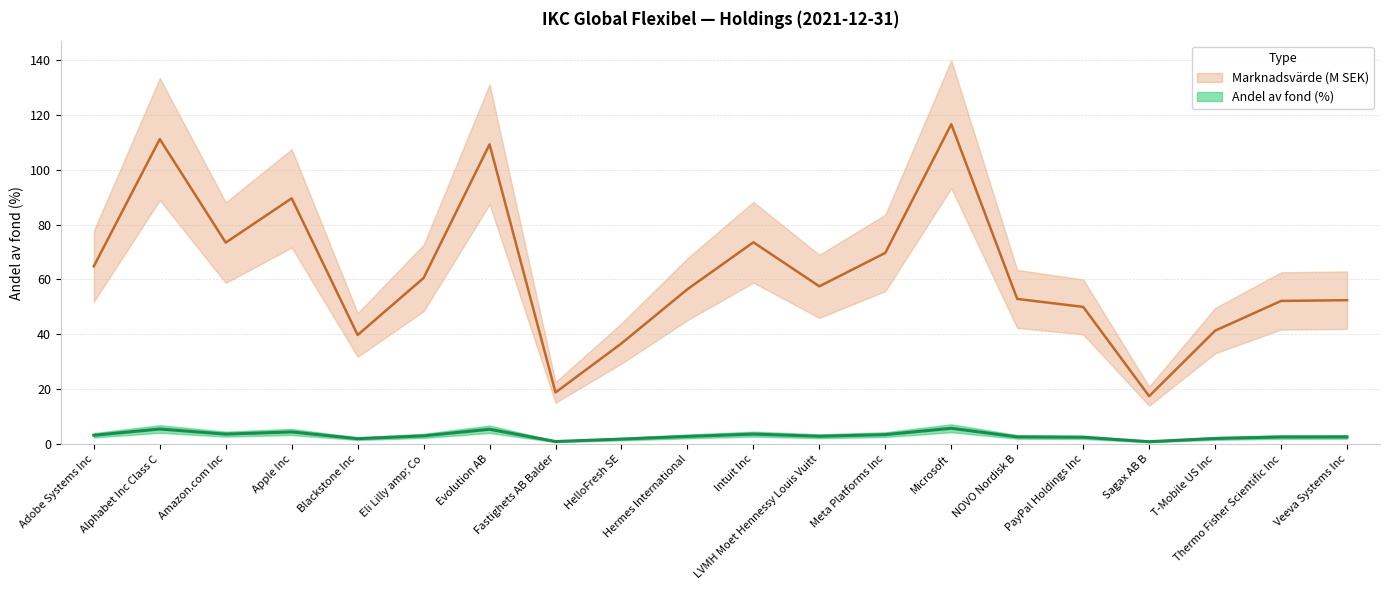

What are all the series names shown in the legend?

Andel av fond, Marknadsvärde (M SEK)